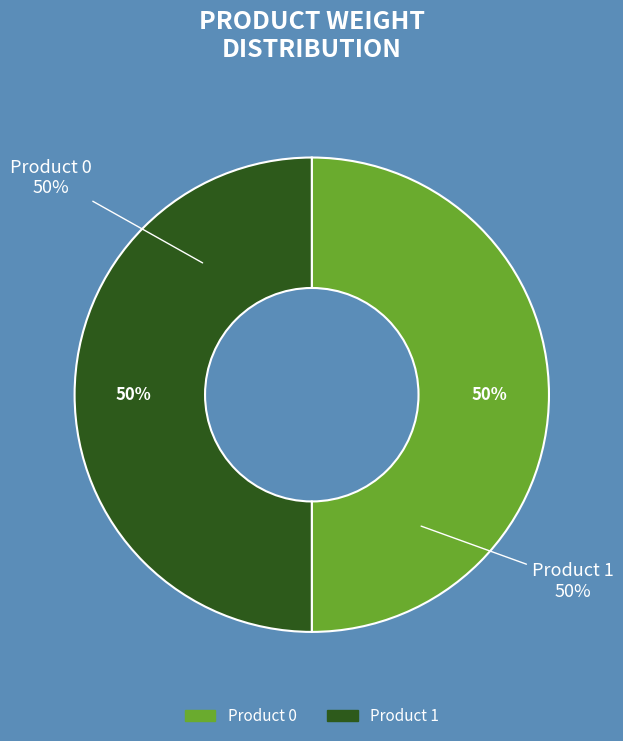

Which category has the smallest portion of the pie?

Product 0